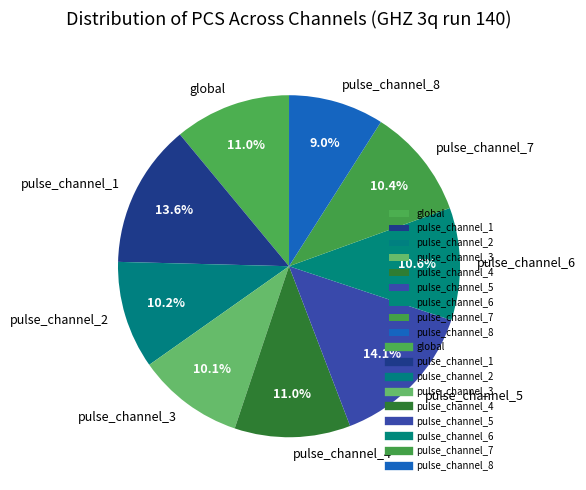

To the nearest percent, what percentage of the pie is pulse_channel_6?

11%